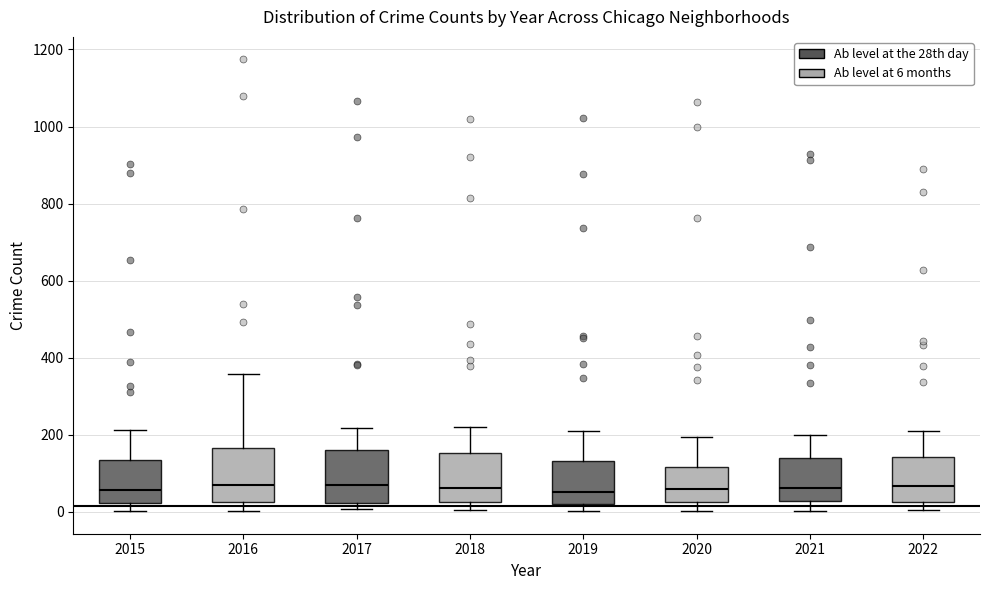

Where is the lower edge of the box at x = 2018 on the y-axis? The values are not printed on the chart, so give them approximately, as read against the axis.

20